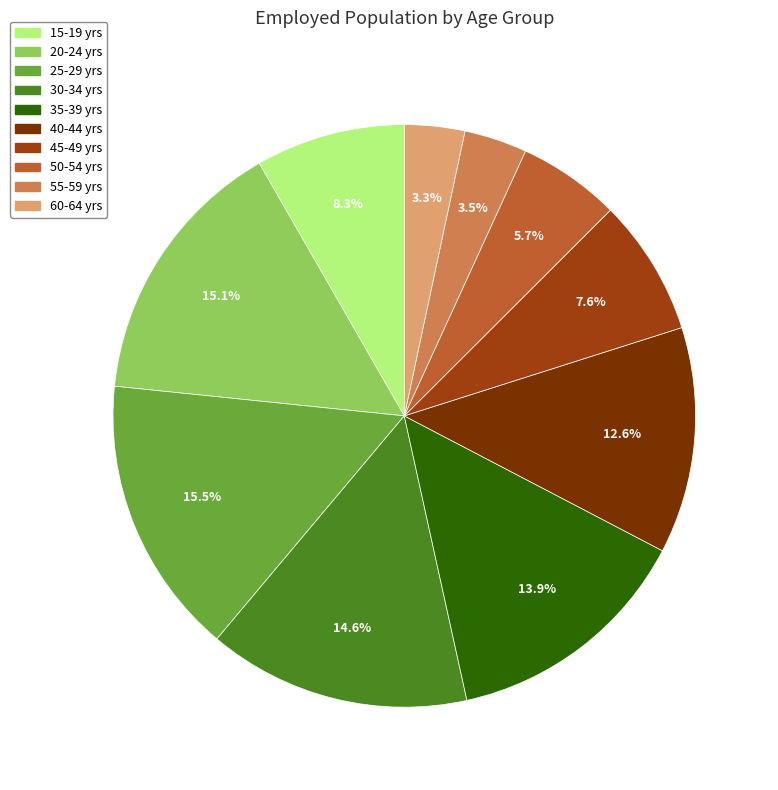

Is there any slice that represents more than half of the pie?

No